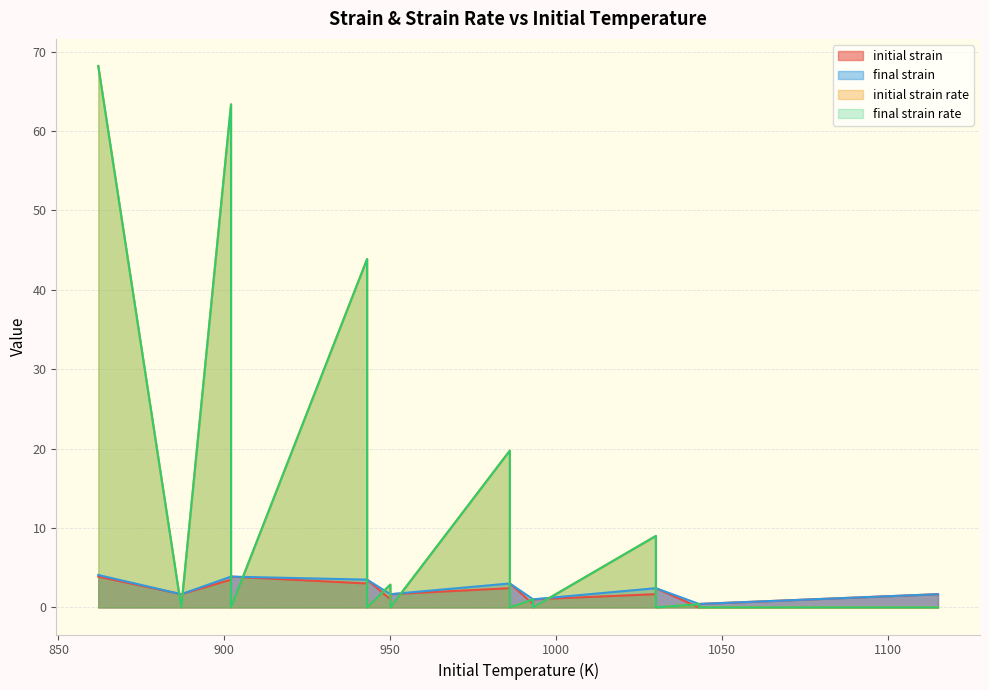

Is the value of final strain at 902 greater than the value of initial strain at 1043?

Yes